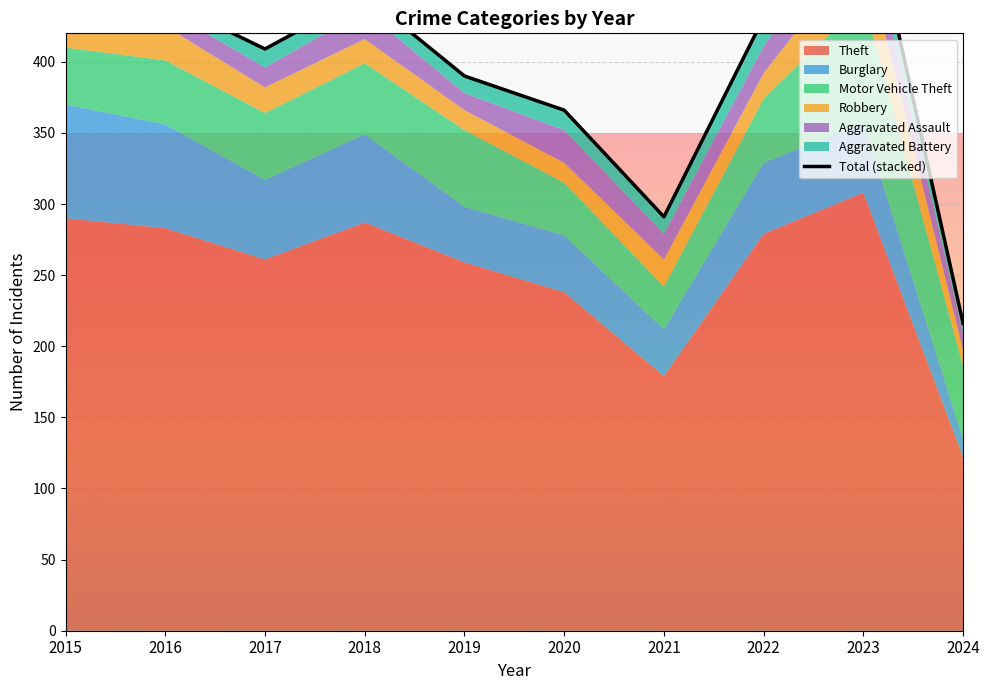

Between 2019 and 2015, which is larger?

2015